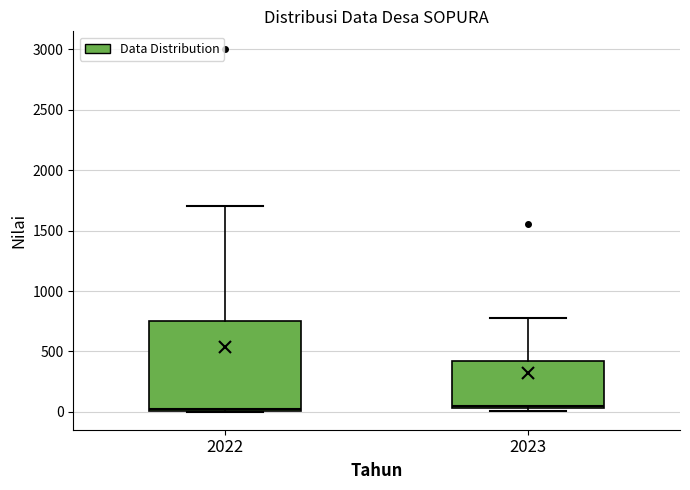

Reading left to right, read every box against the y-axis: the position of its median line, the range the box covers, and the ends of its whiskers. The values are not printed on the chart, so give them approximately, as read against the axis.

2022: median 0, box 0 to 750, whiskers 0 to 1700
2023: median 50 (just above the box's lower edge), box 50 to 450, whiskers 0 to 800